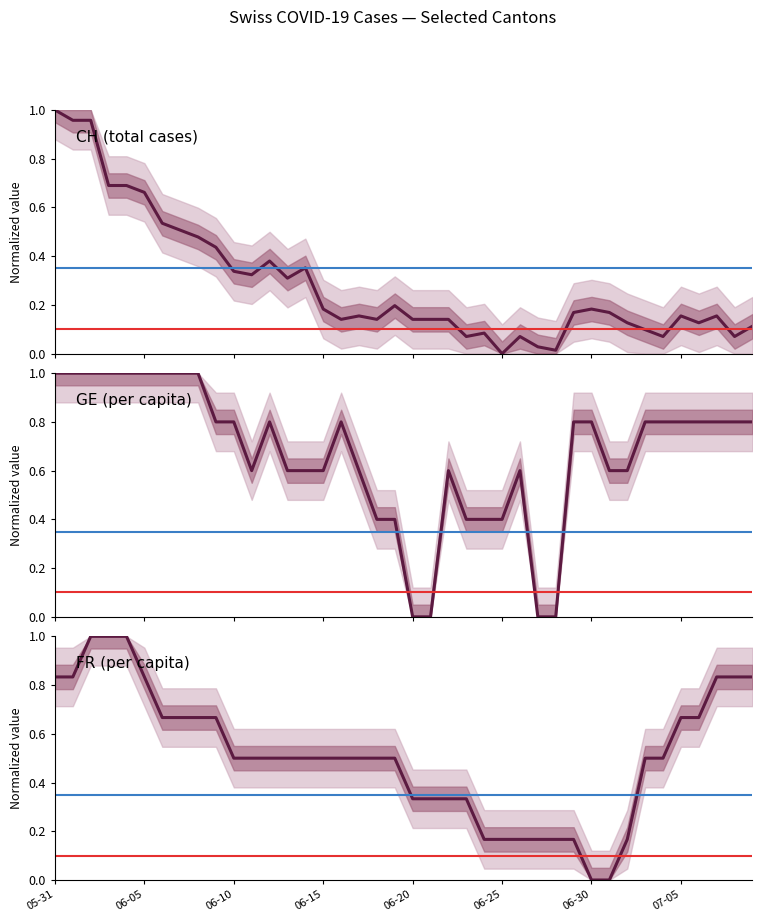

How many values in FR (per capita) are above zero?

38